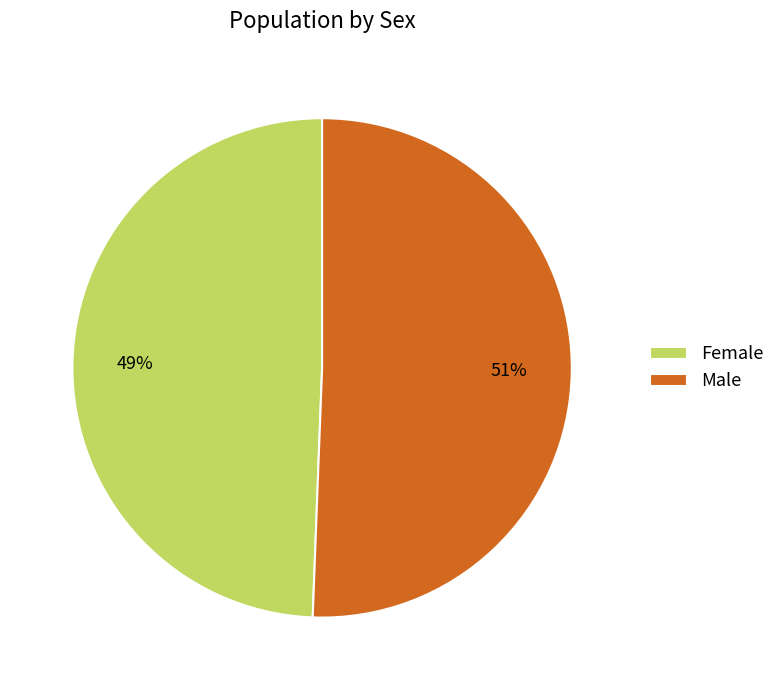

To the nearest percent, what is the combined percentage of Female and Male?

100%